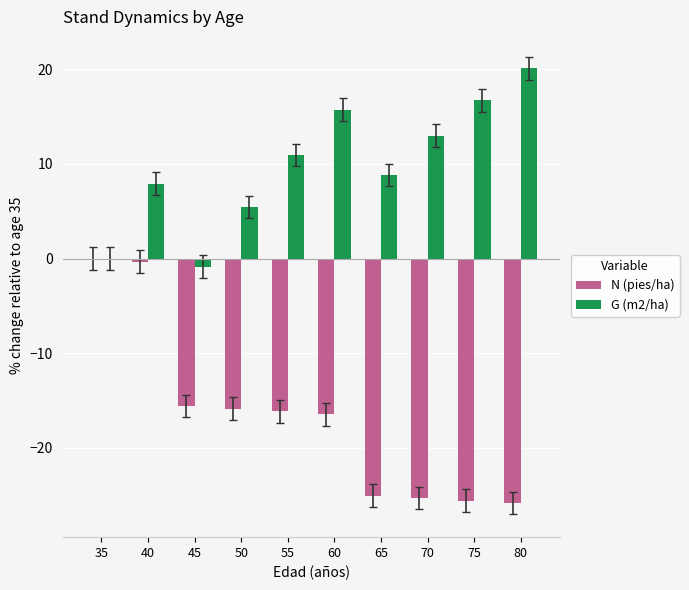

The G (m2/ha) series shows 20.1 at 80. True or false?

True